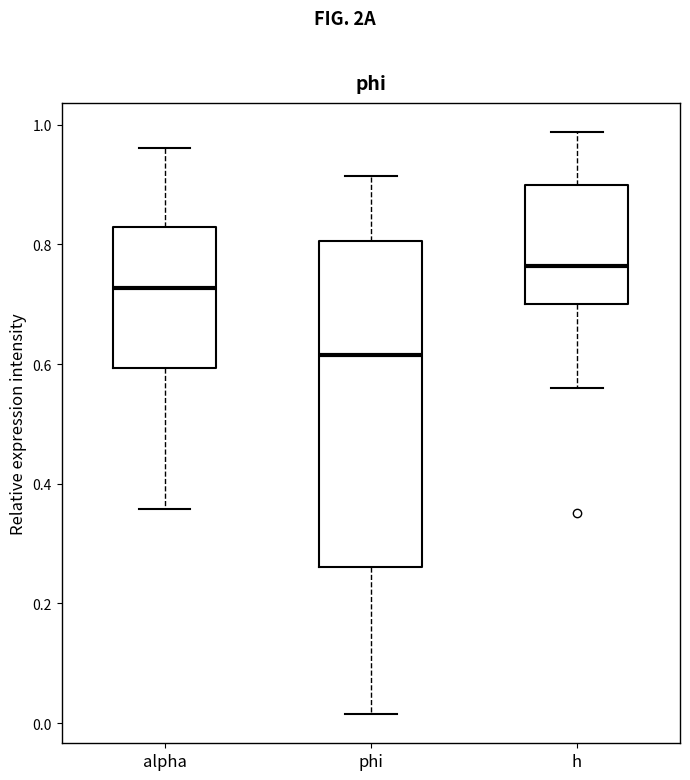

Reading left to right, transcribe this box plot: for each box, give where its median line is, the range the box spans, and where its two whiskers end, as read against the y-axis. The values are not printed on the chart, so give them approximately, as read against the axis.

alpha: median 0.72, box 0.60 to 0.82, whiskers 0.36 to 0.96
phi: median 0.62, box 0.26 to 0.80, whiskers 0.02 to 0.92
h: median 0.76, box 0.70 to 0.90, whiskers 0.56 to 0.98